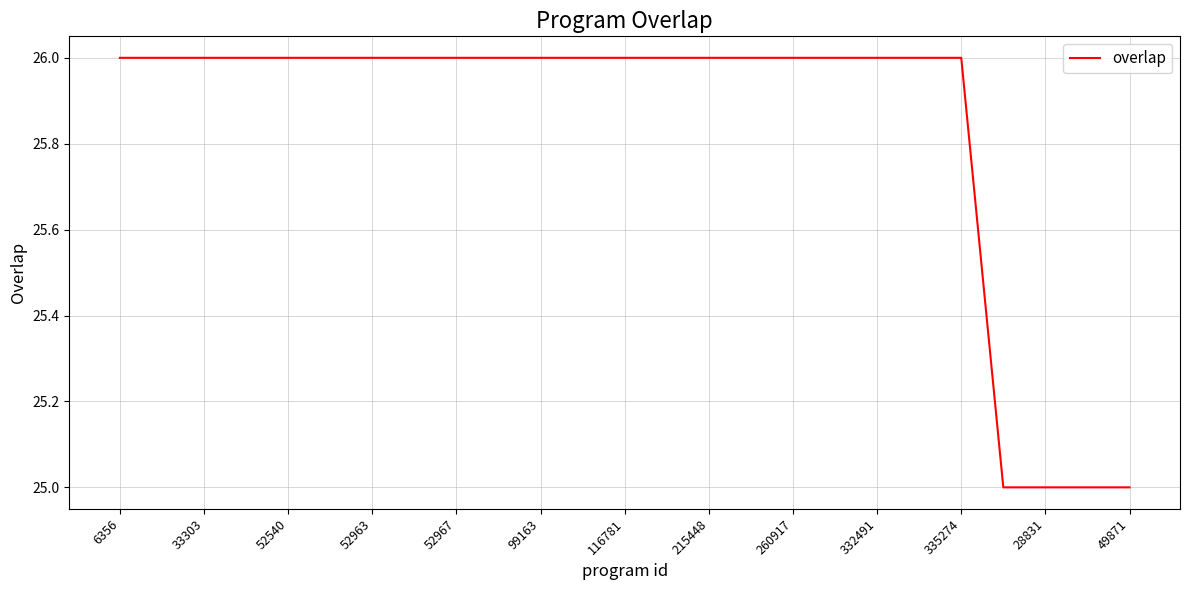

Does the chart display data point markers on the line(s)?

No